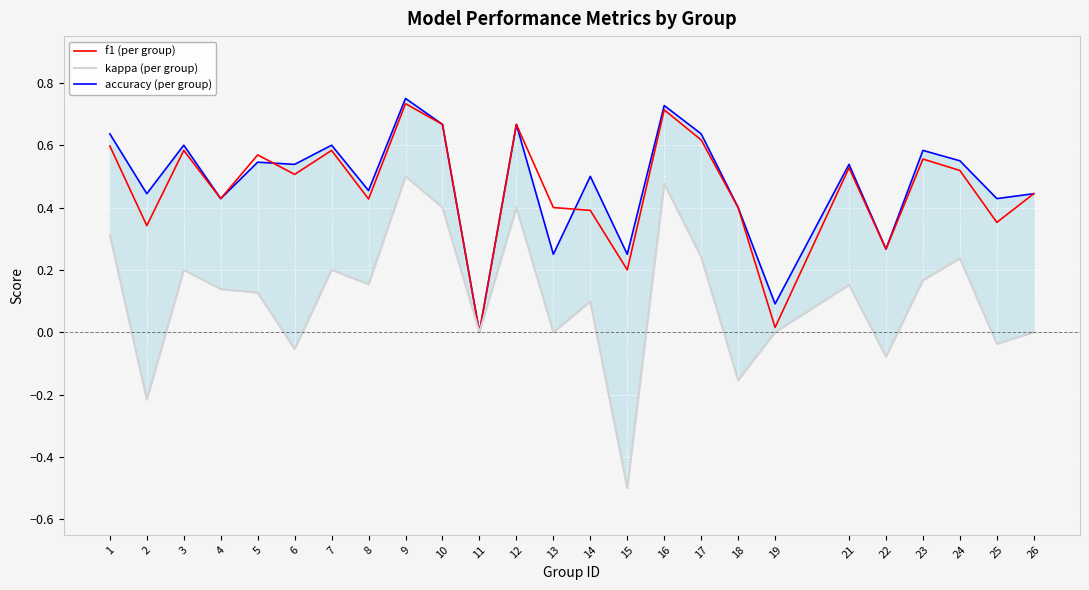

Rank the series at 26 from highest to lowest value.

accuracy, f1, kappa